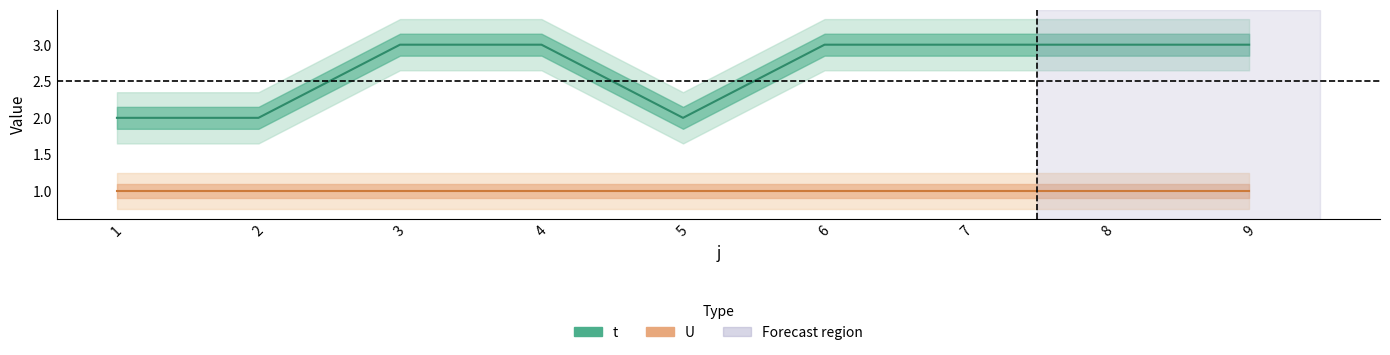

The t series shows 5 at 8. True or false?

False